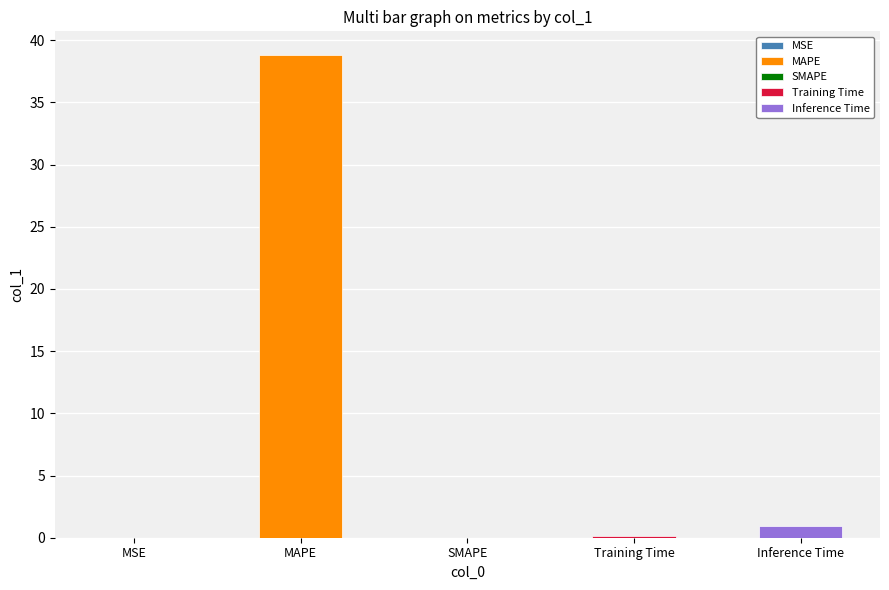

What is the sum of all values?

39.9